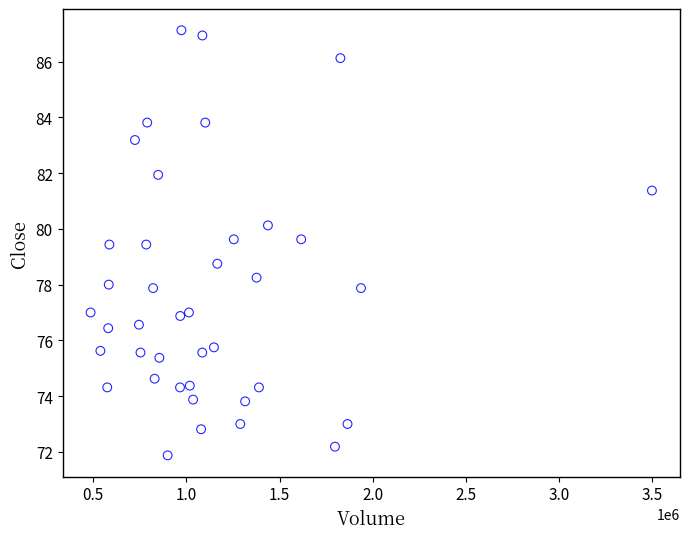

What Y value in the scatter plot is closest to 79?

78.8